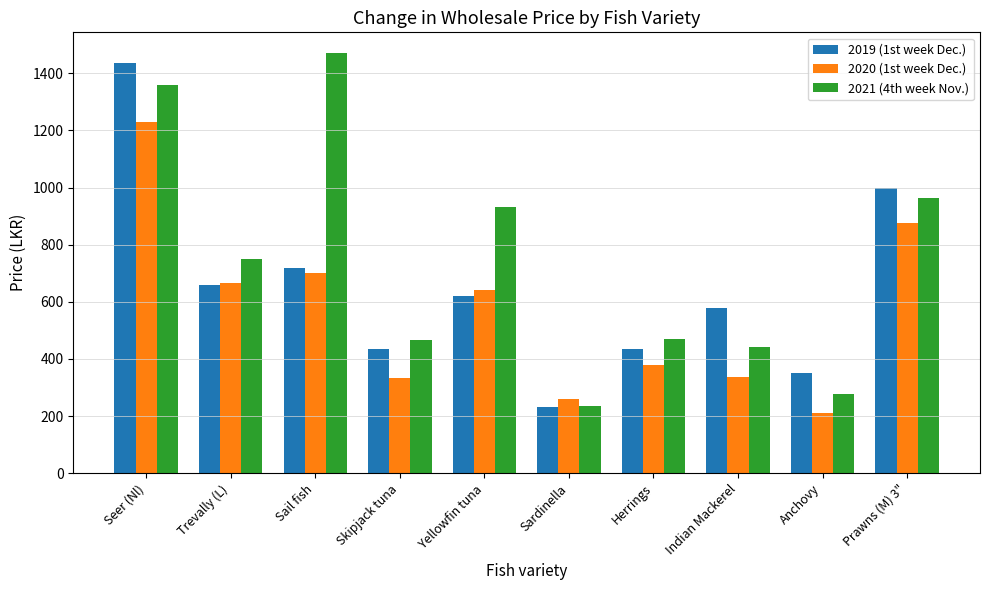

Is the value of 2020 (1st week Dec.) at Anchovy greater than the value of 2021 (4th week Nov.) at Seer (Nl)?

No